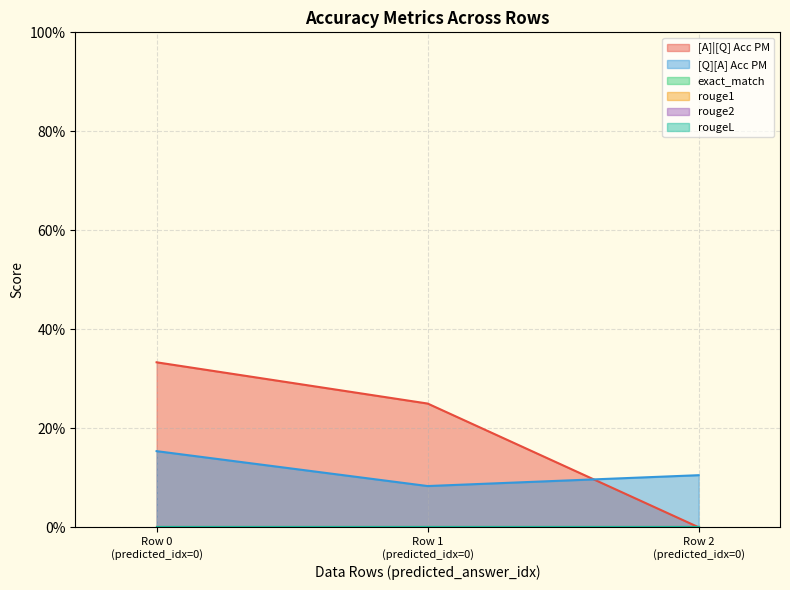

At 0, list the series in order from largest to smallest.

[A]|[Q] Acc PM, [Q][A] Acc PM, exact_match, rouge1, rouge2, rougeL